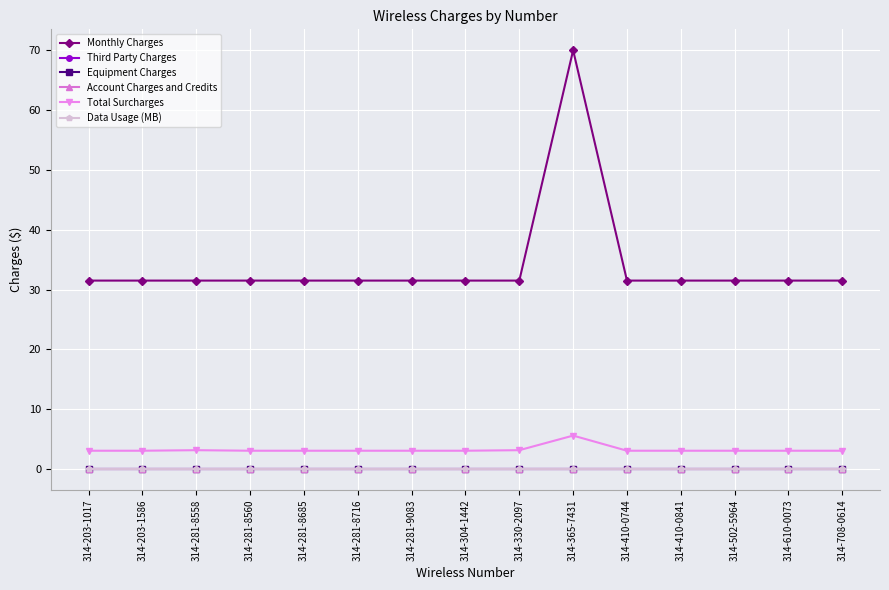

True or false: Data Usage (MB) and Account Charges and Credits intersect in this chart.

False